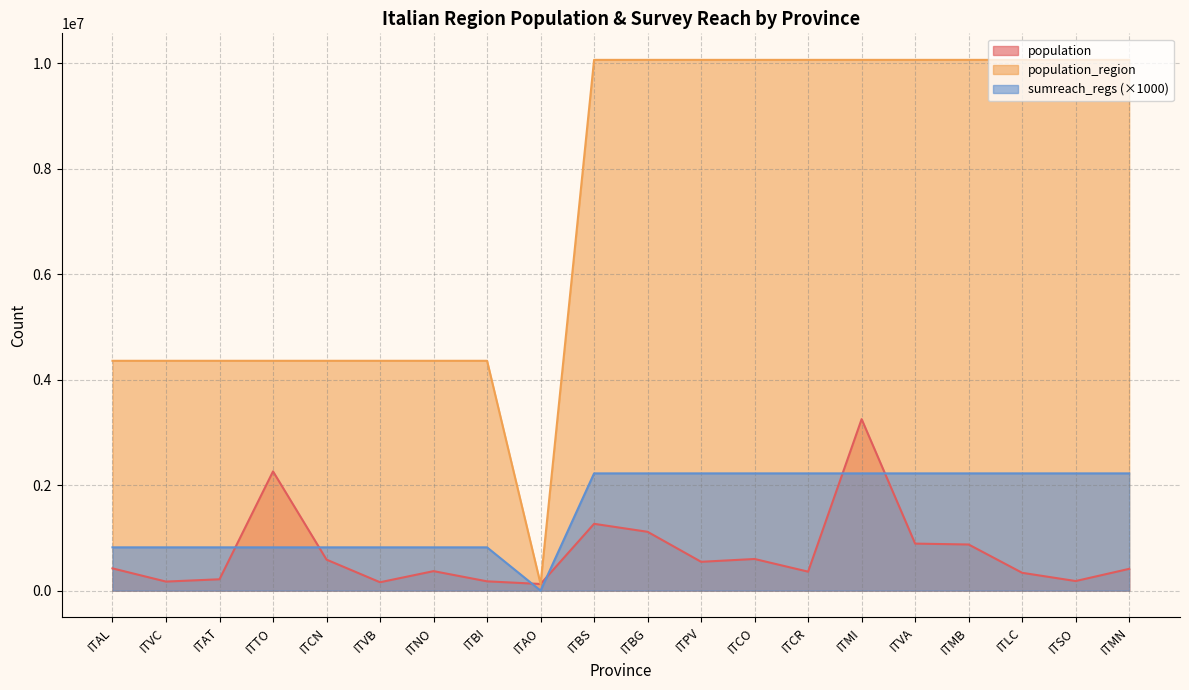

Which series changed the most between ITMB and ITSO?

population